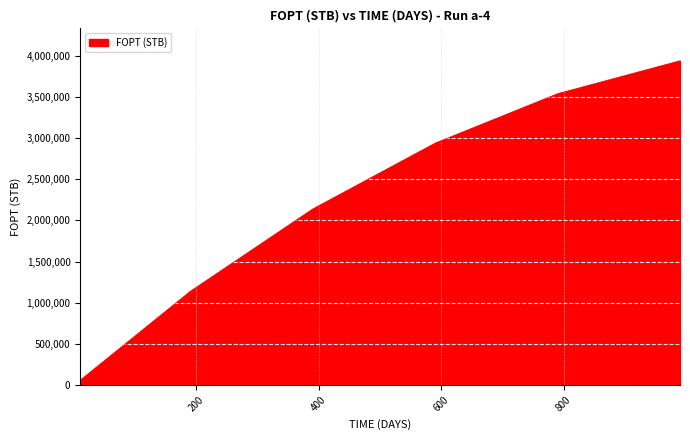

Does the chart have visible grid lines?

Yes